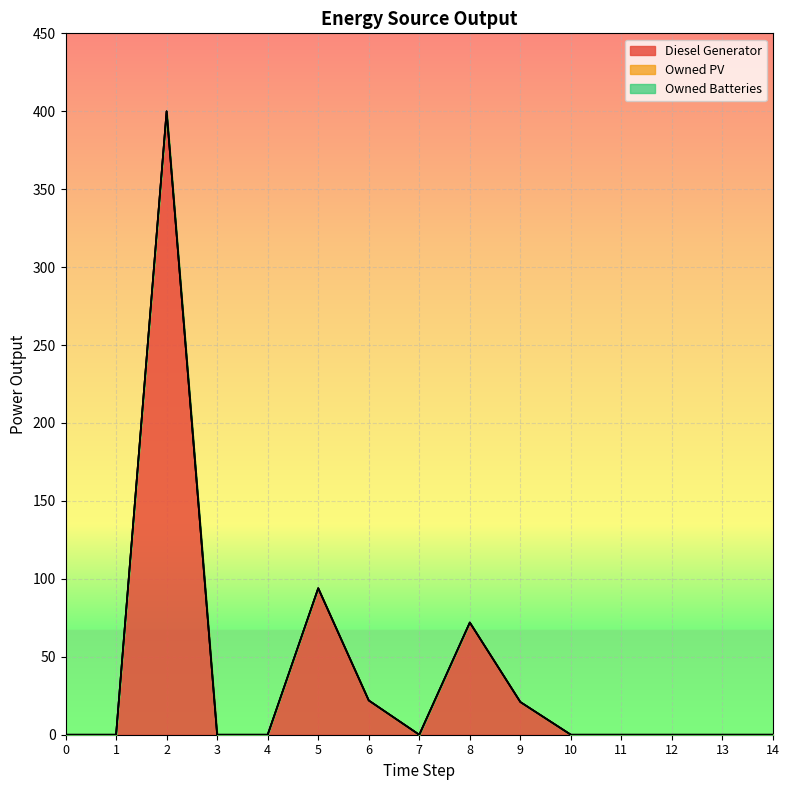

How many lines are shown in the chart?

3